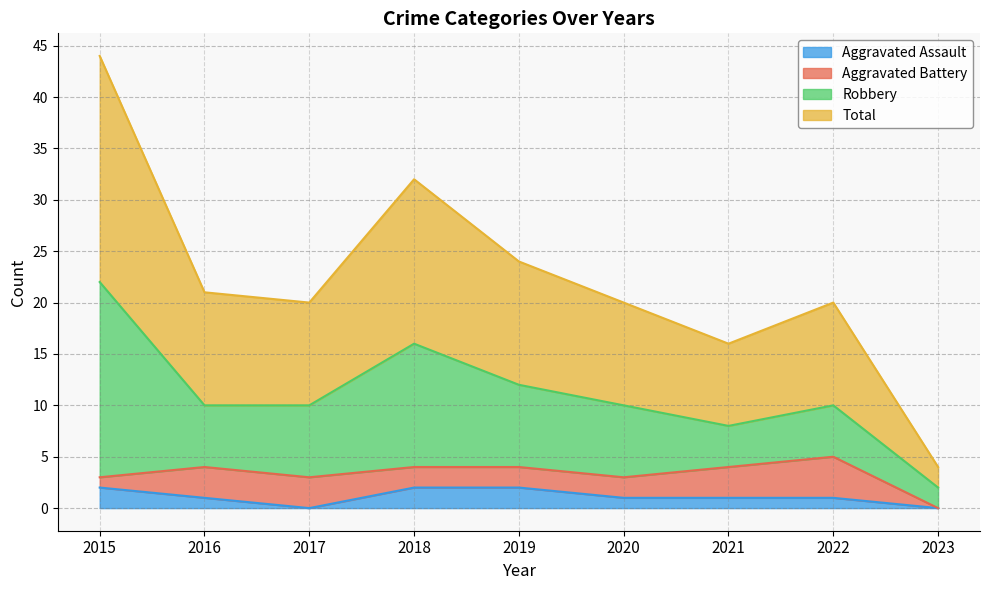

True or false: Aggravated Assault and Total cross at least once.

False